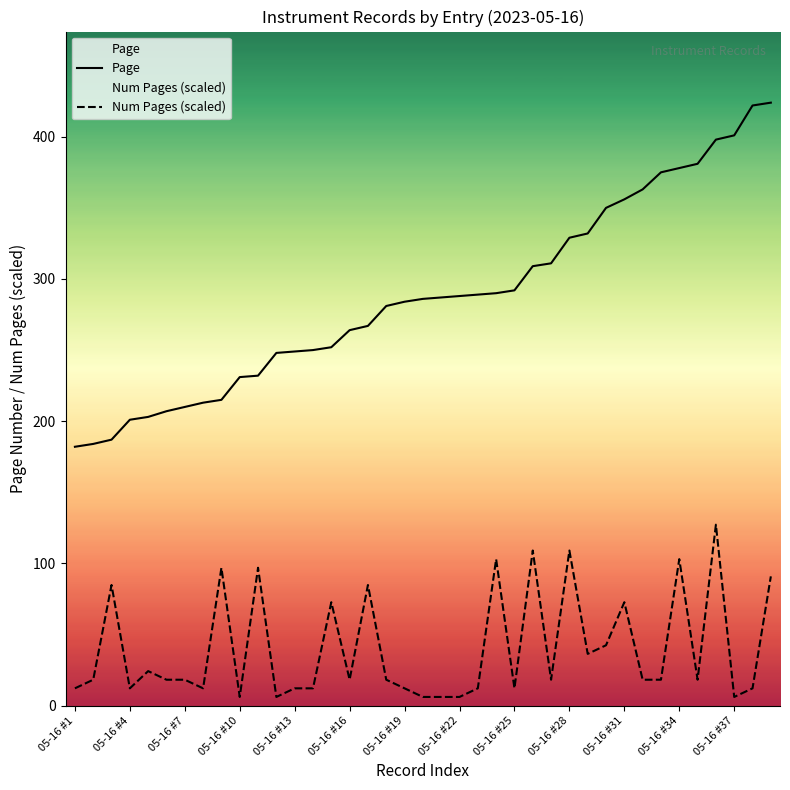

Is it true that Num Pages (scaled) equals 109.0 at 05-16 #28?

True